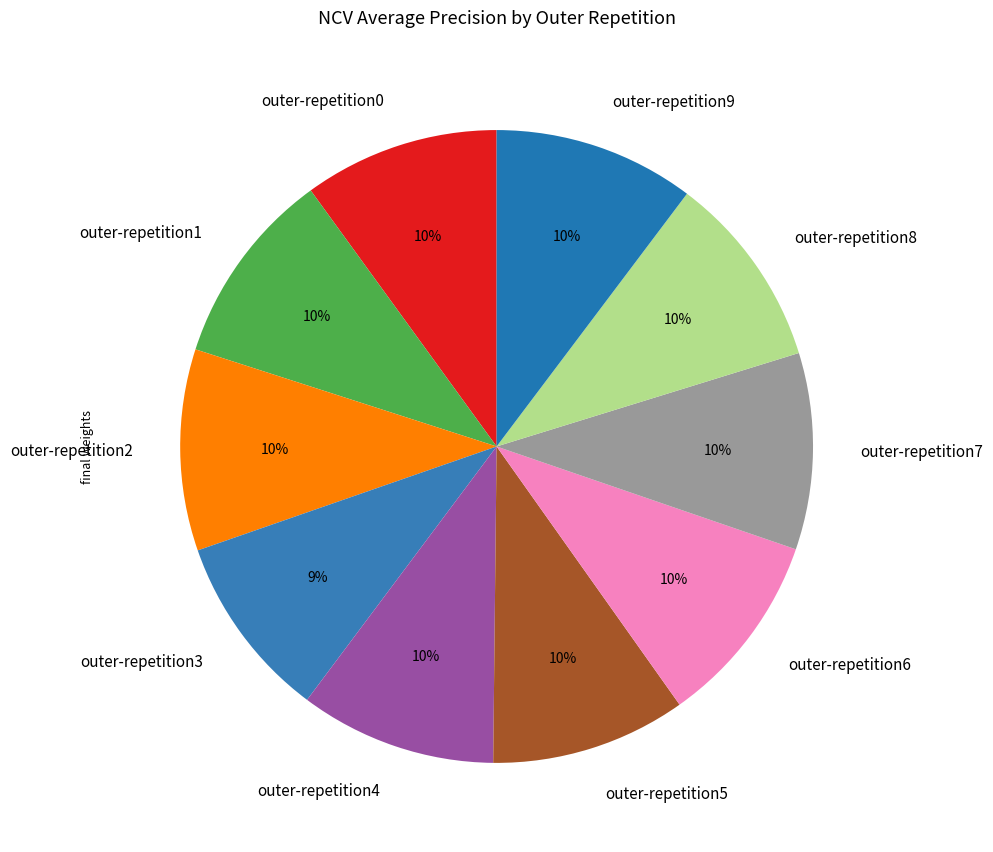

True or false: outer-repetition6 accounts for 17% of the total.

False